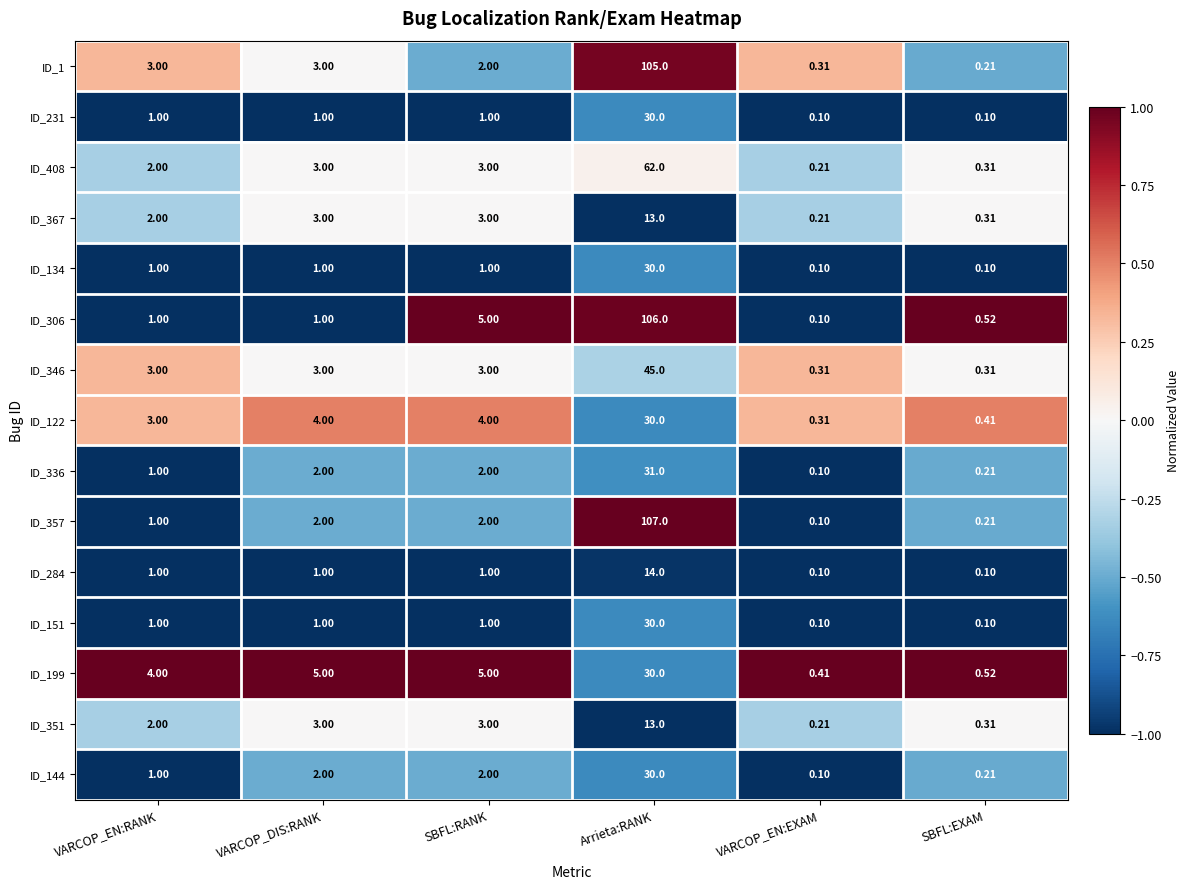

Is the value of ID_351 at VARCOP_DIS:RANK greater than the value of ID_151 at VARCOP_EN:EXAM?

Yes